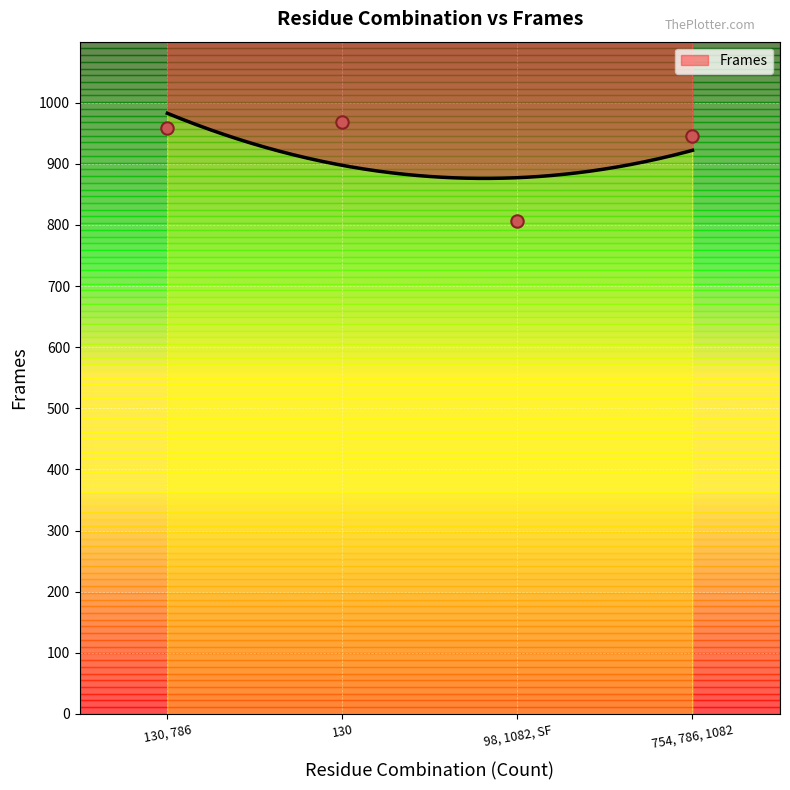

Approximately how many times larger is the value at 754, 786, 1082 compared to 130, 786?

1.0